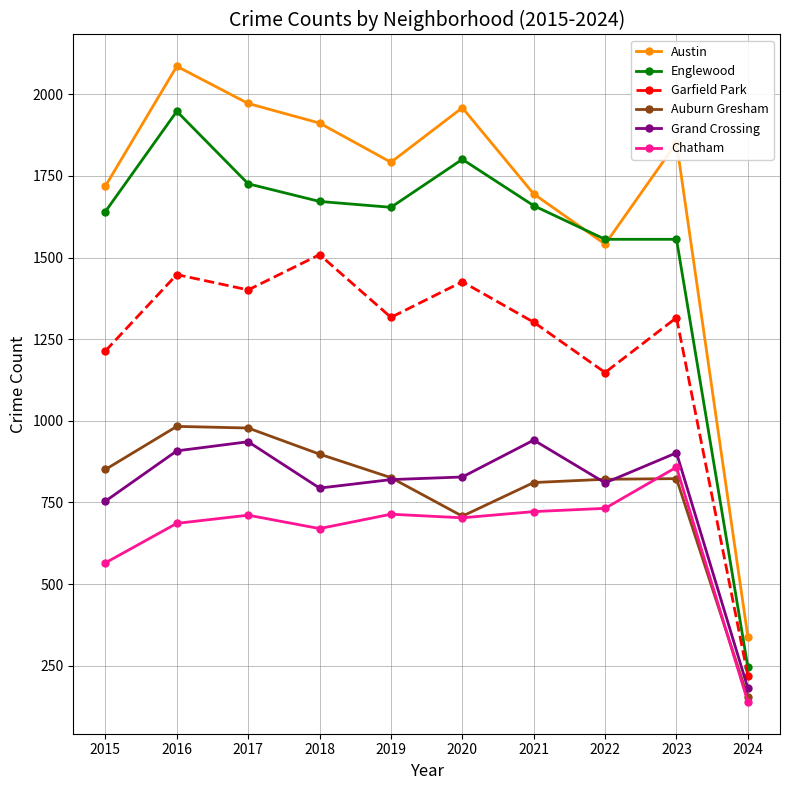

Rank the series at 2018 from highest to lowest value.

Austin, Englewood, Garfield Park, Auburn Gresham, Grand Crossing, Chatham